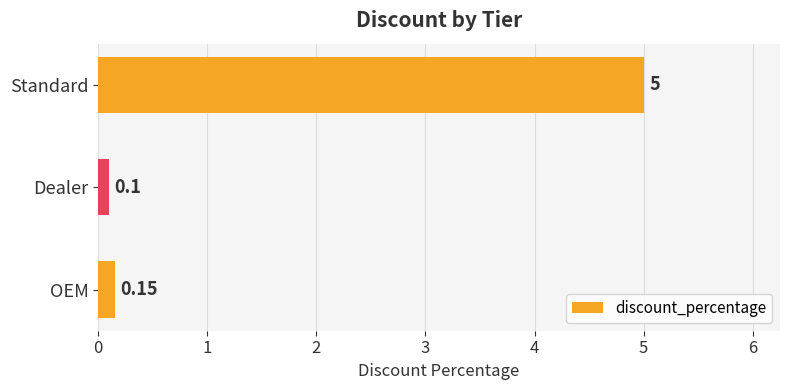

Which category has the lowest value across all series?

Dealer